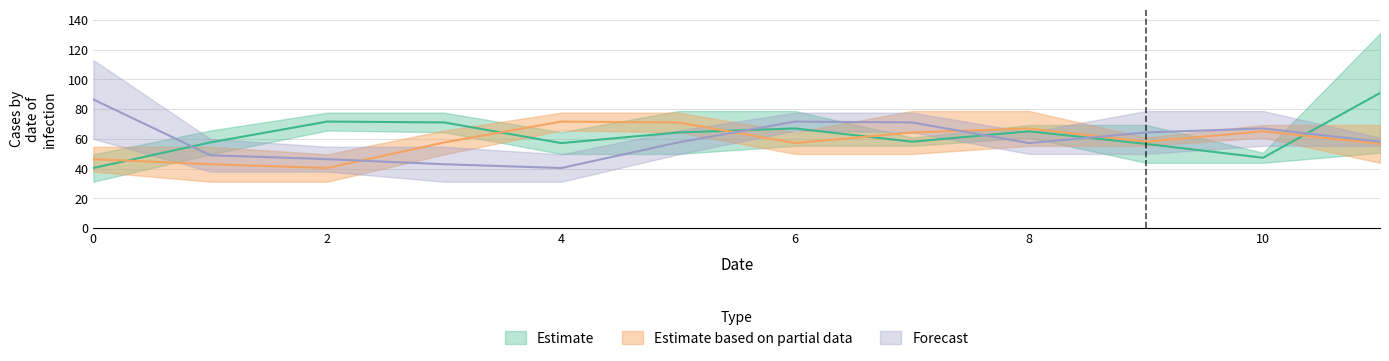

How many categories are shown in the chart?

12